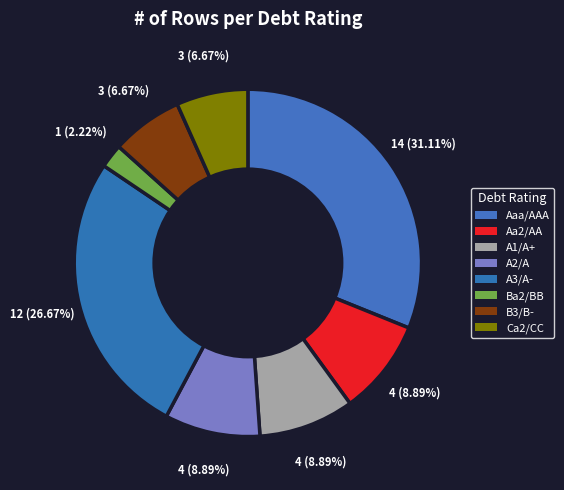

Count the number of slices in the pie.

8